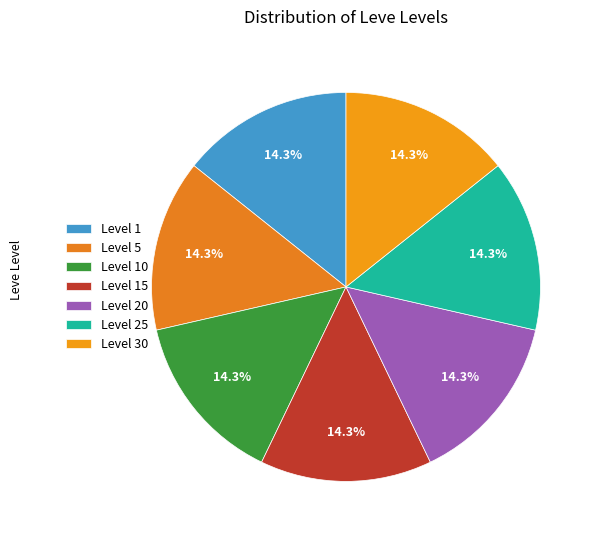

How many slices are in this pie chart?

7